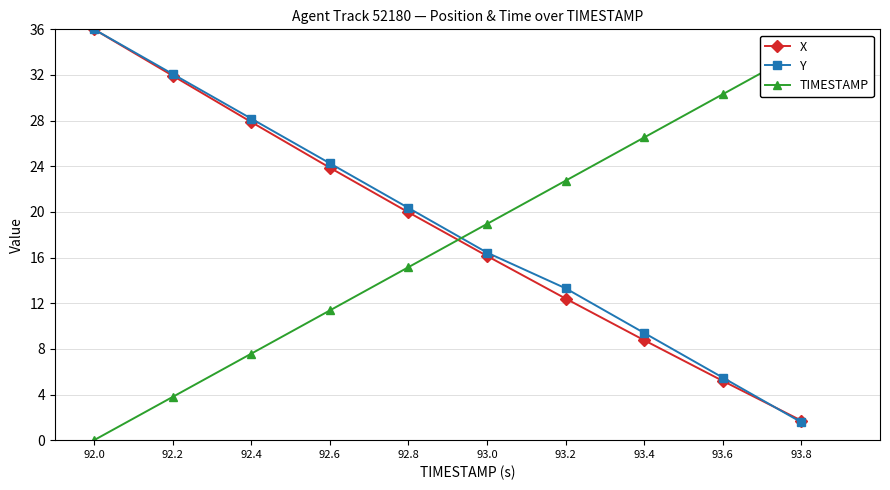

Which series ends up on top after the final intersection of Y and TIMESTAMP?

TIMESTAMP